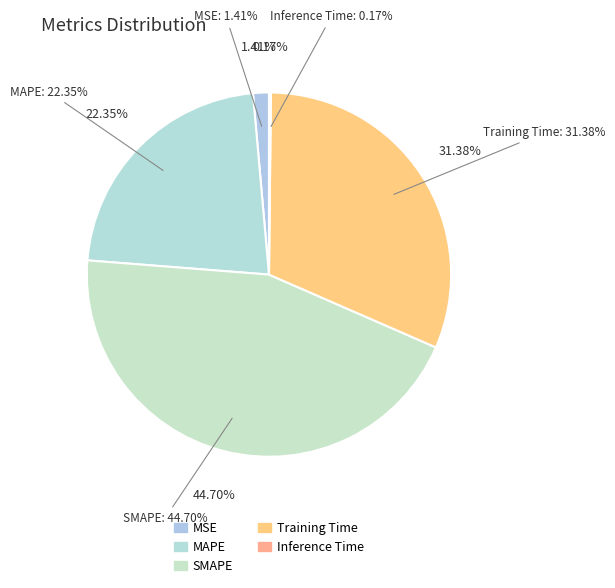

Which slice is the smallest?

Inference Time